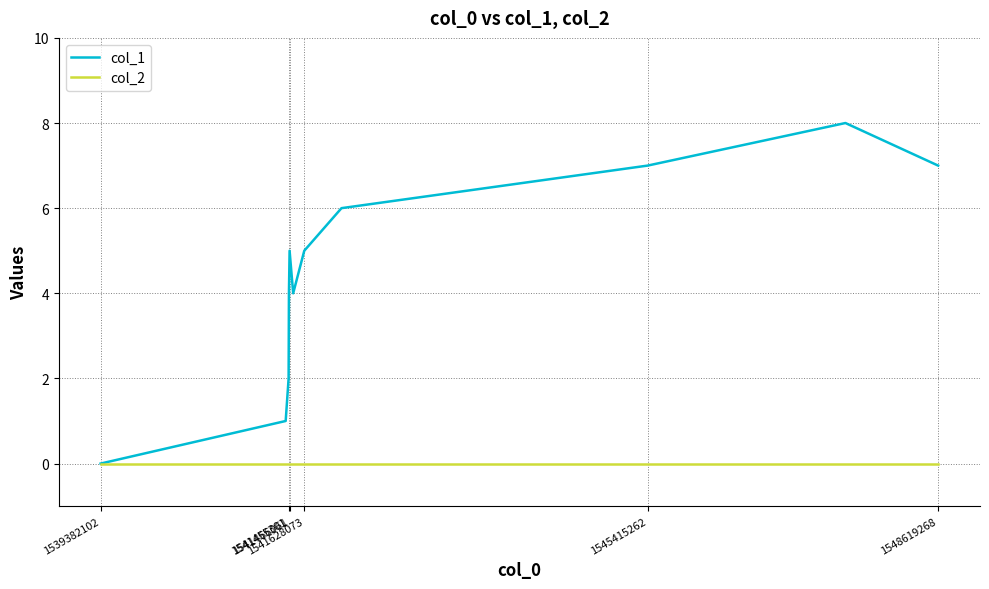

Which series has the largest total across all categories?

col_1